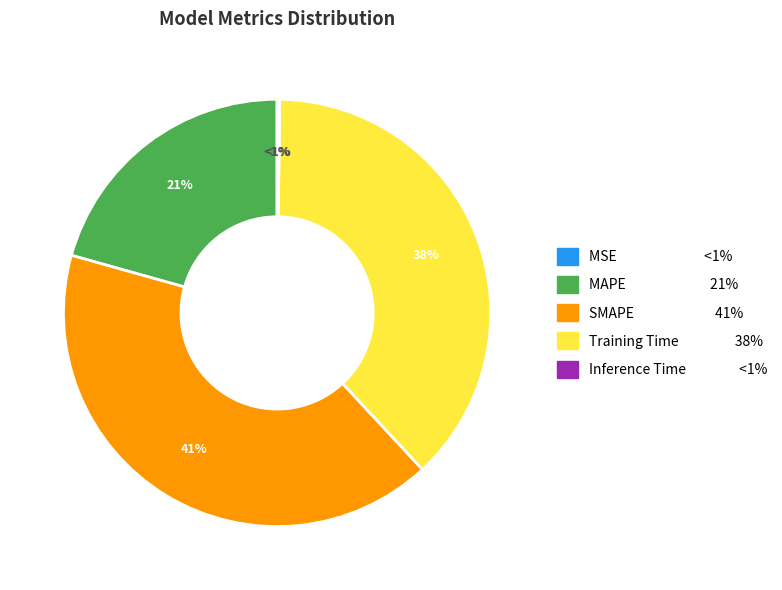

Does any single category account for the majority?

No